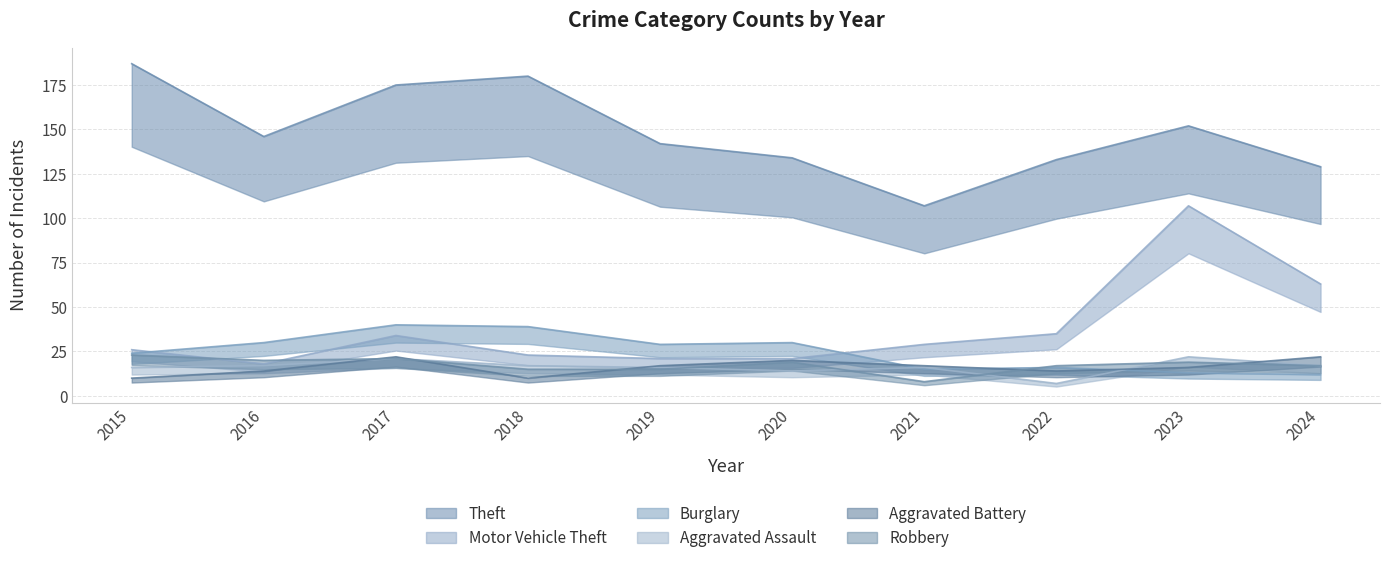

How many interior local peaks does the Theft series have?

2